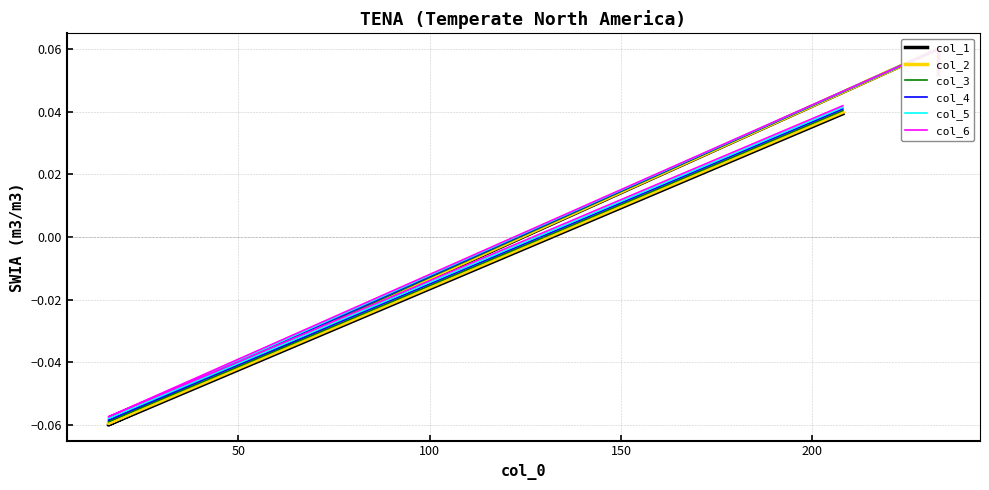

Rank the series at 200 from highest to lowest value.

col_6, col_5, col_4, col_3, col_2, col_1